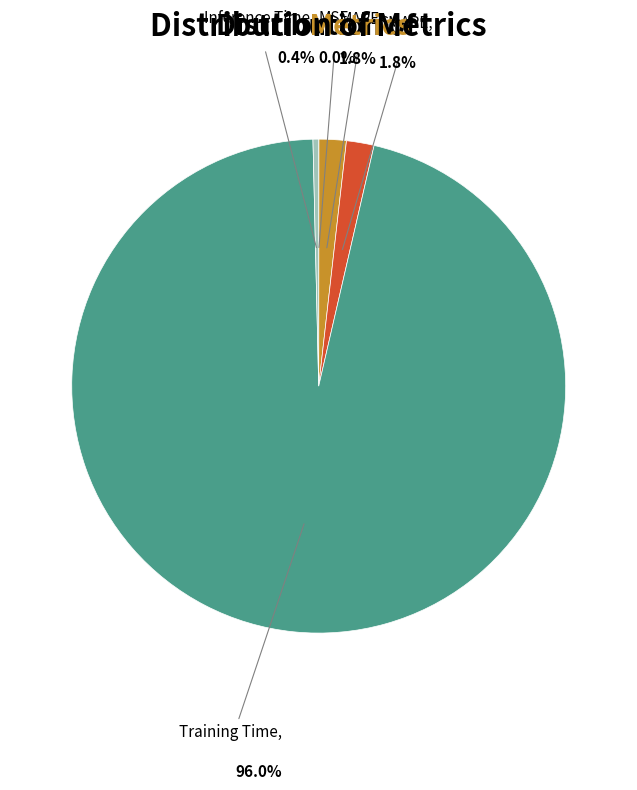

Does any single category account for the majority?

Yes